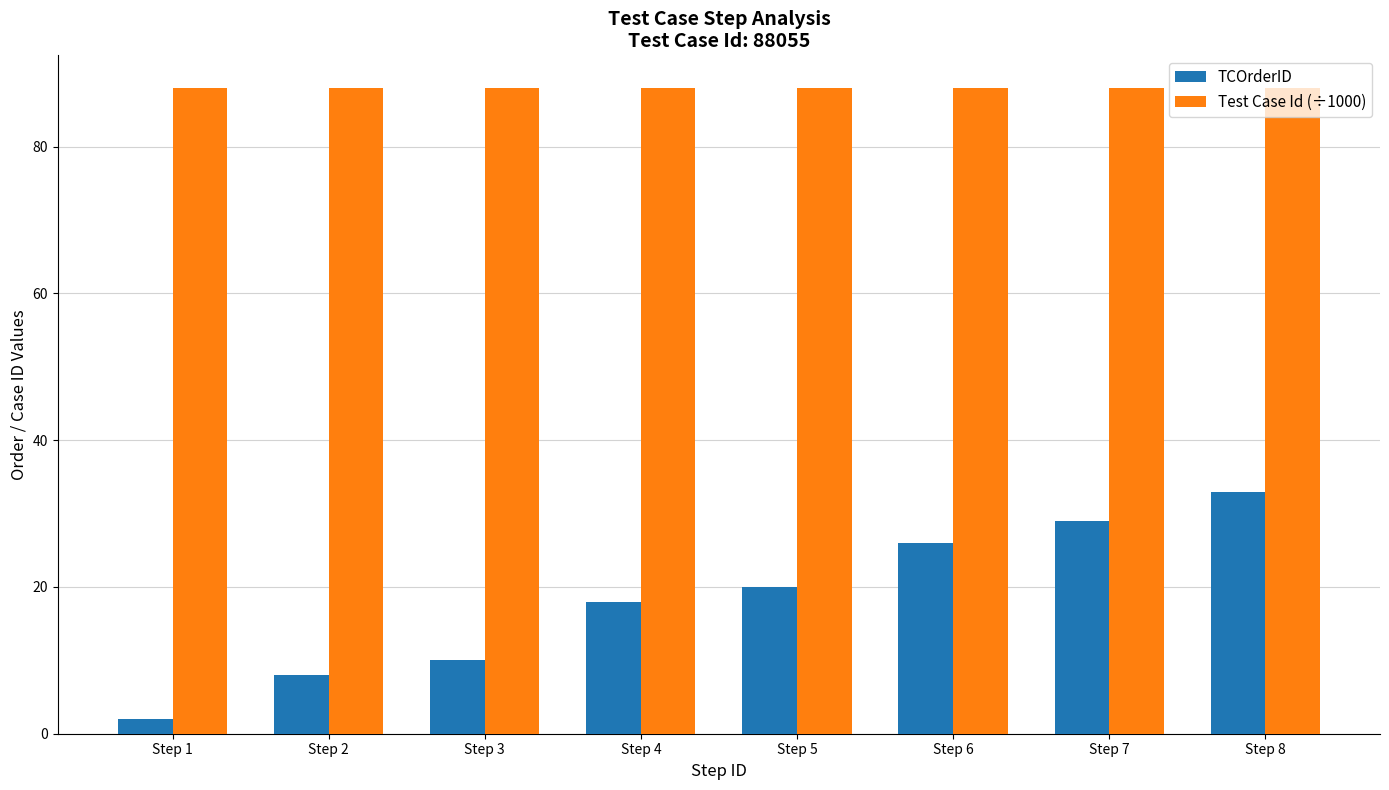

Reading left to right, extract all data points from this chart.

TCOrderID: Step 1=2.0	Step 2=8.0	Step 3=10.0	Step 4=18.0	Step 5=20.0	Step 6=26.0	Step 7=29.0	Step 8=33.0
Test Case Id (÷1000): Step 1=88.1	Step 2=88.1	Step 3=88.1	Step 4=88.1	Step 5=88.1	Step 6=88.1	Step 7=88.1	Step 8=88.1